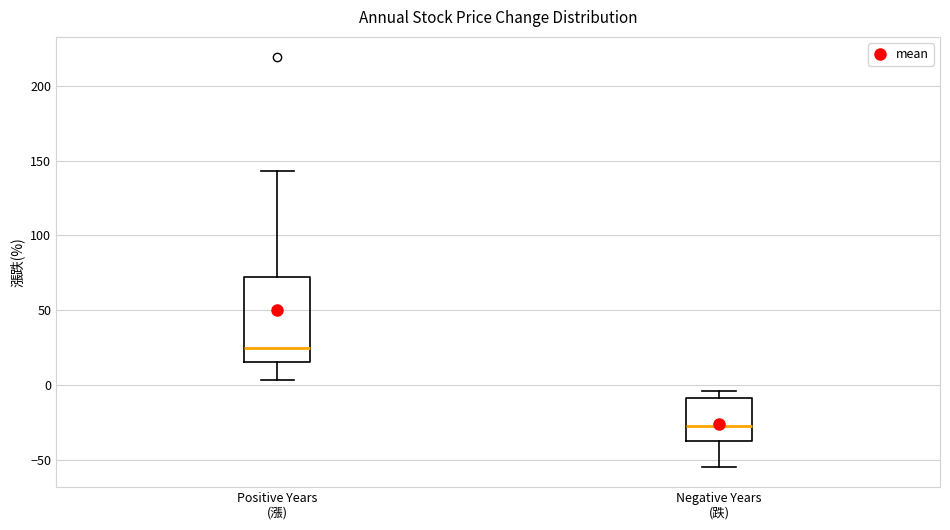

Where is the upper edge of the box for Negative Years (跌) on the y-axis? The values are not printed on the chart, so give them approximately, as read against the axis.

-10